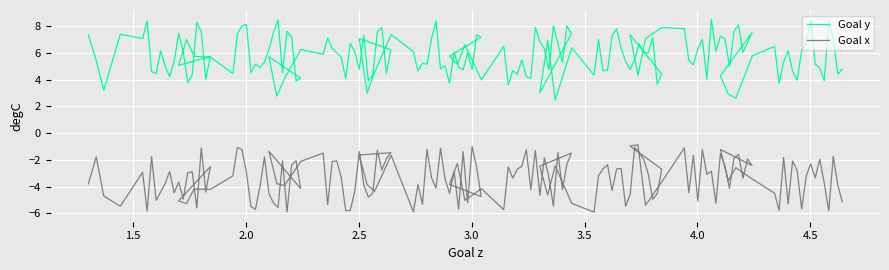

What is the sum of the Goal y values at 1.4617 and 1.4617?

12.0